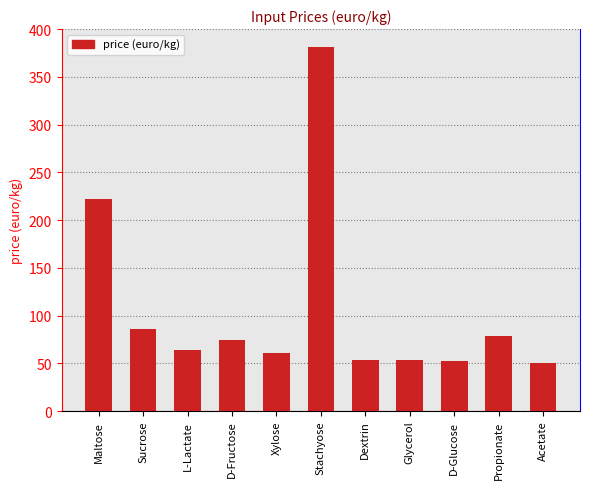

Between Propionate and D-Glucose, which is larger?

Propionate